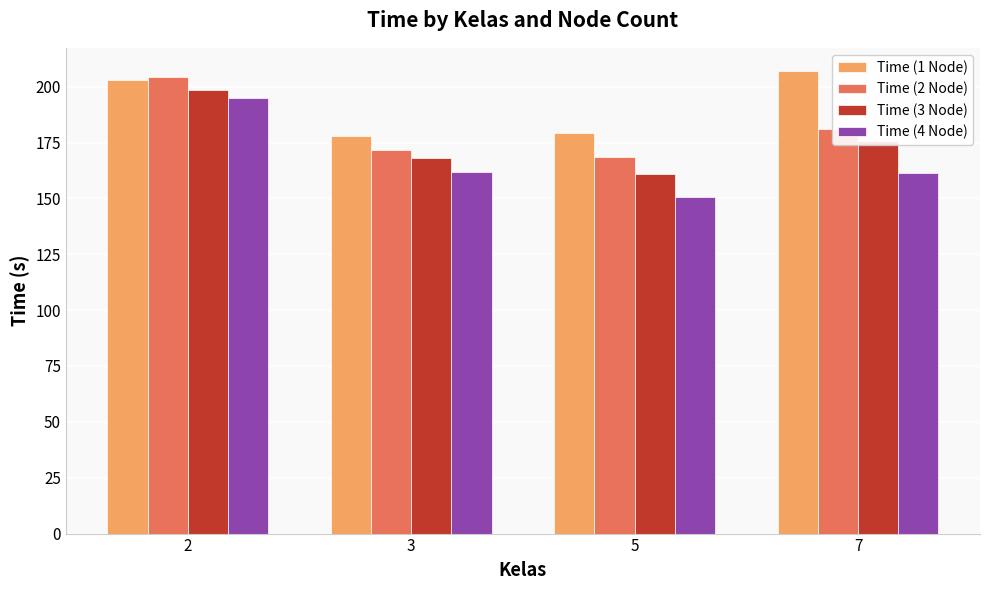

How many categories are shown in the chart?

4